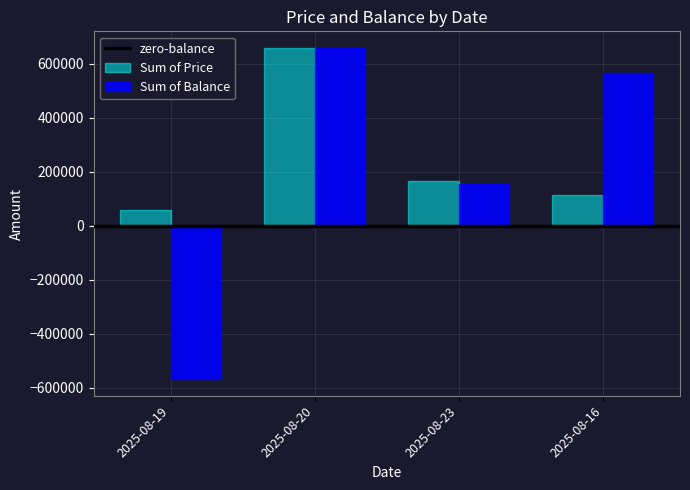

Is it true that Sum of Balance equals 567500 at 2025-08-16?

True